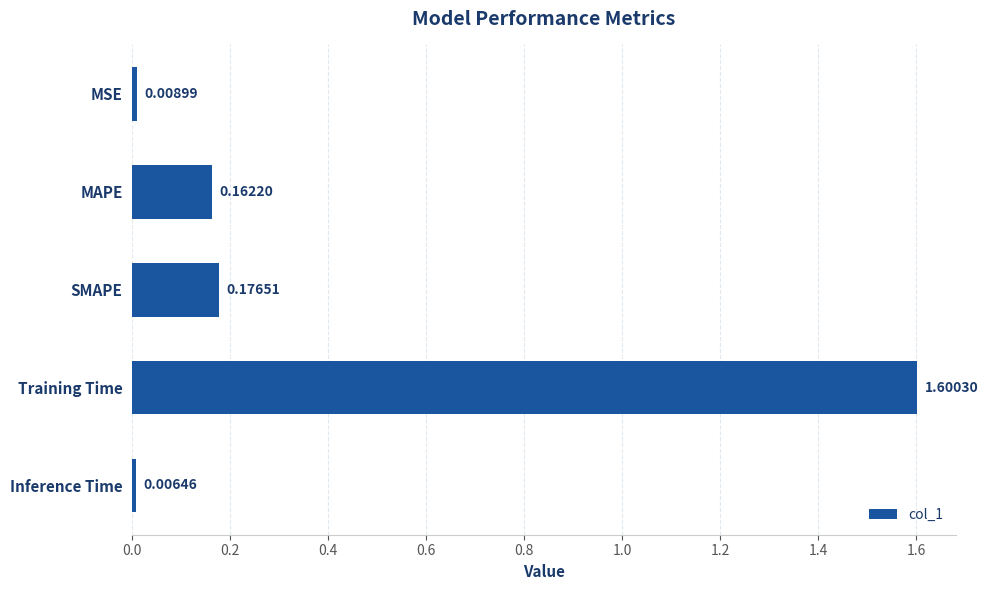

Are the bars grouped side by side (vs. stacked)?

No